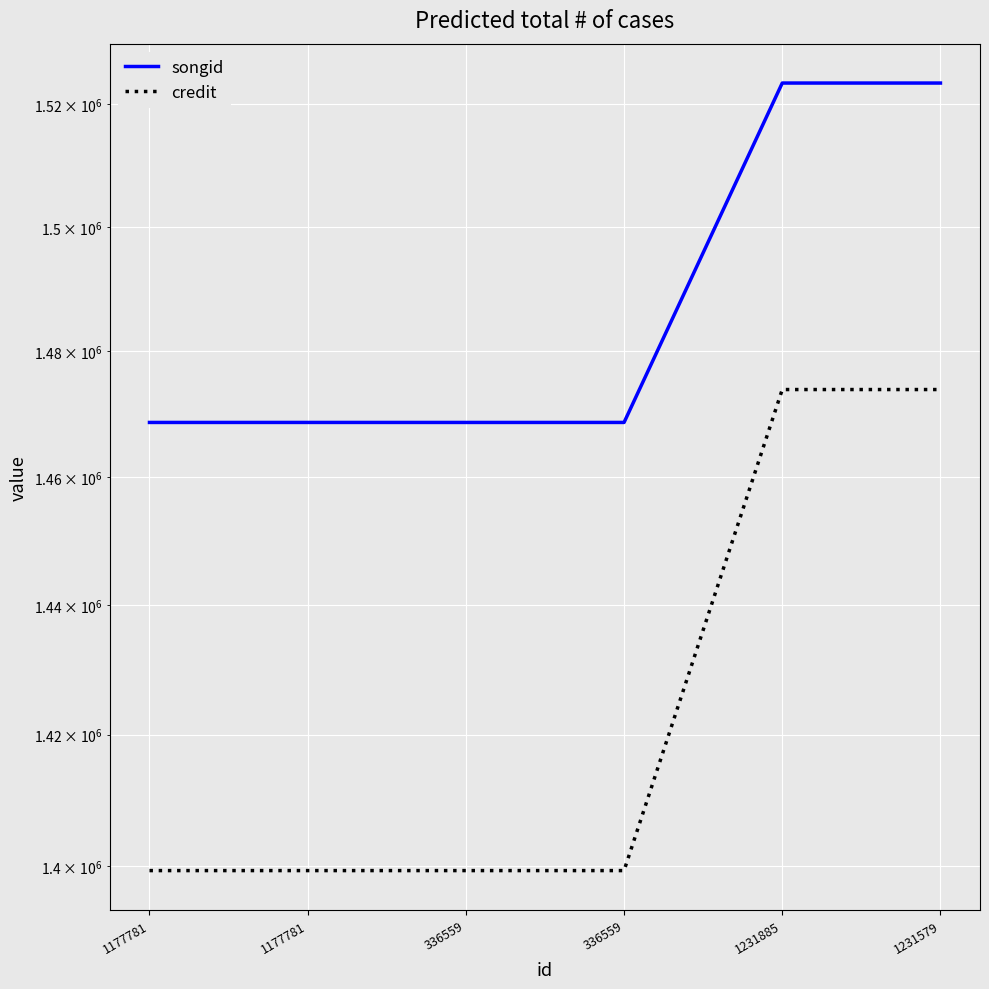

Which has a higher value, 336559 or 1177781?

336559